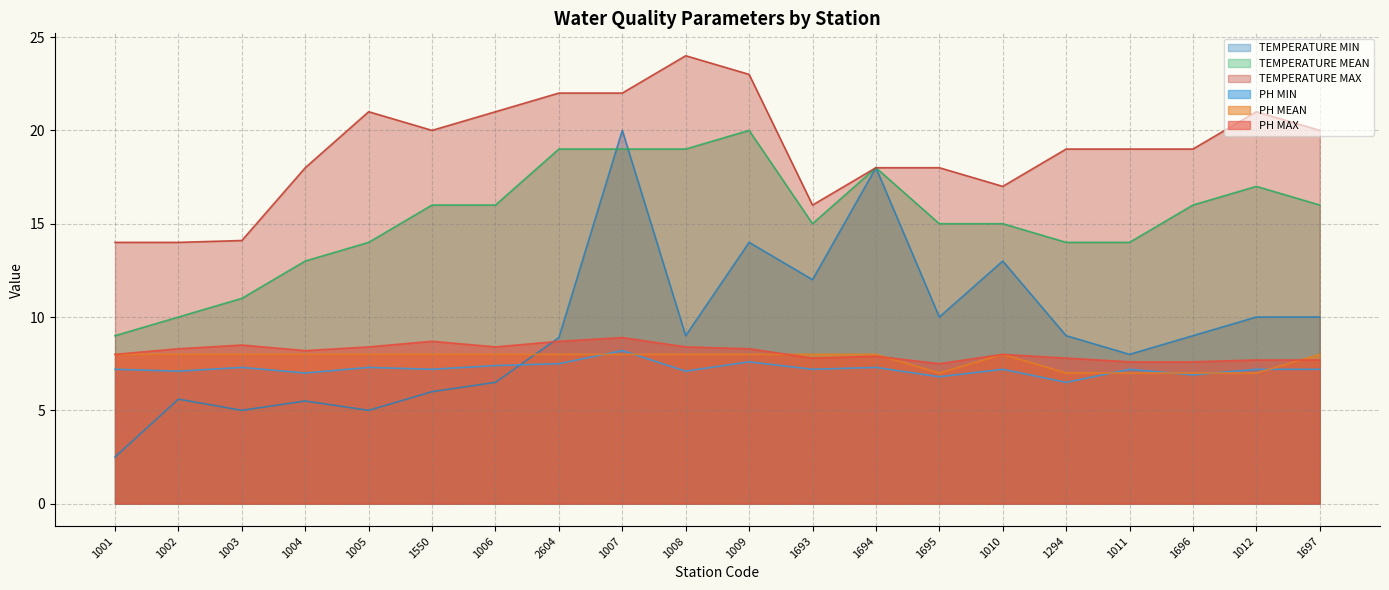

What is the difference between the maximum and minimum values in the PH MEAN series?

1.0